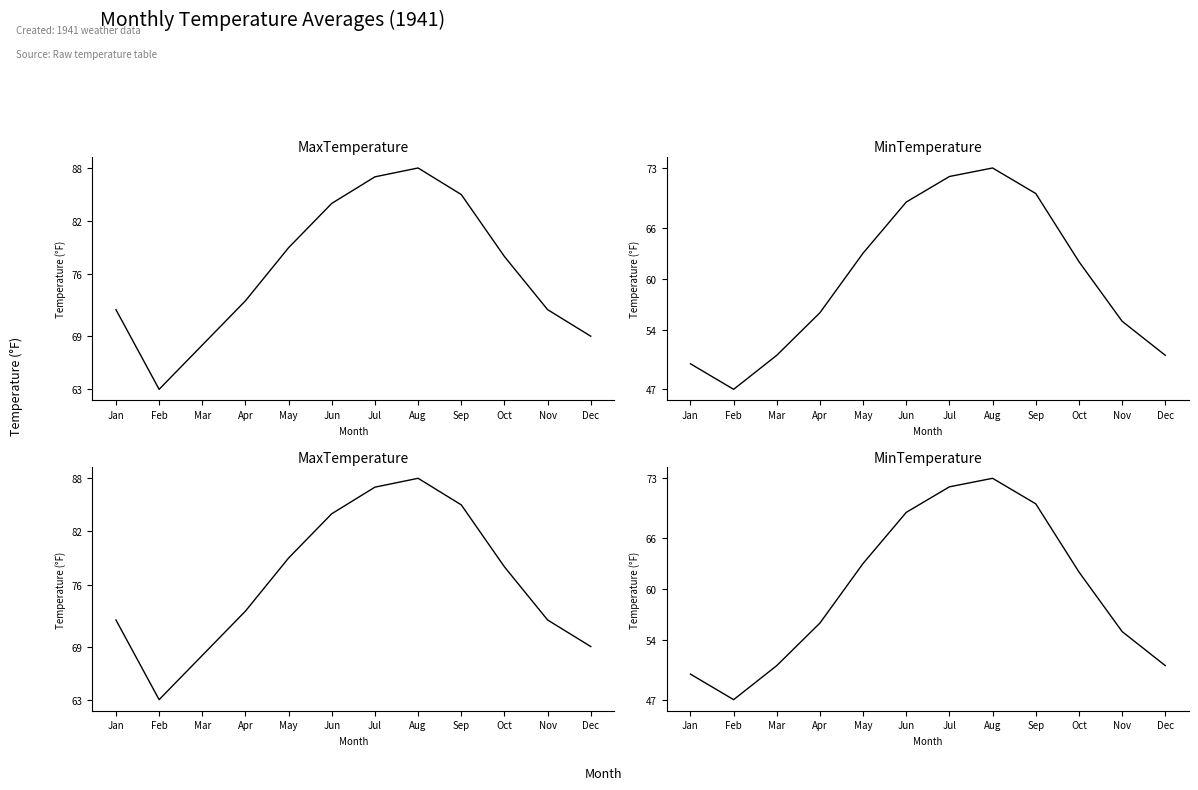

At how many categories does at least one series exceed 81?

4